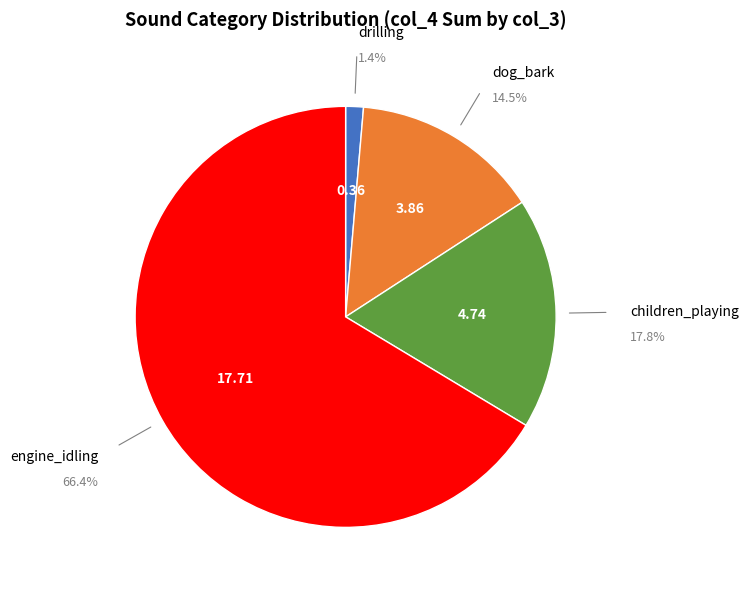

Does any single category account for the majority?

Yes